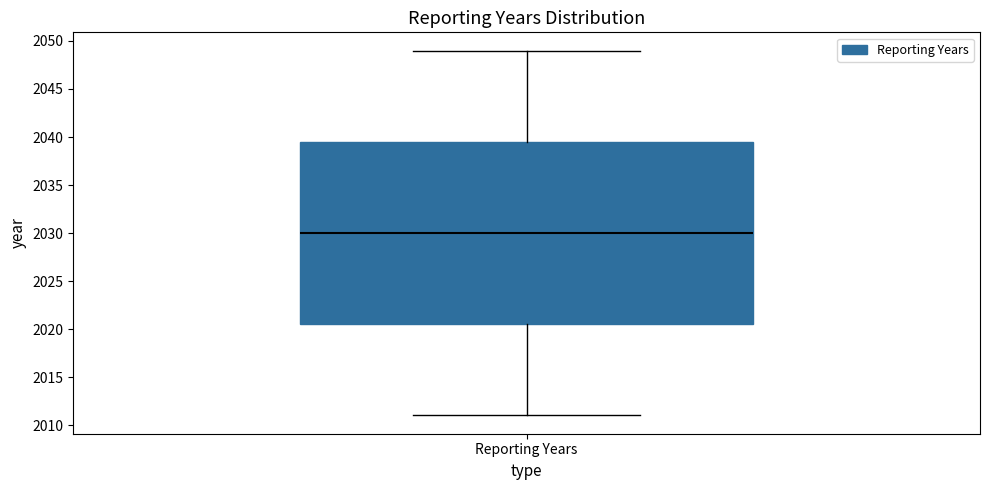

Where does the lower whisker of the box for Reporting Years end on the y-axis? The values are not printed on the chart, so give them approximately, as read against the axis.

2011.0